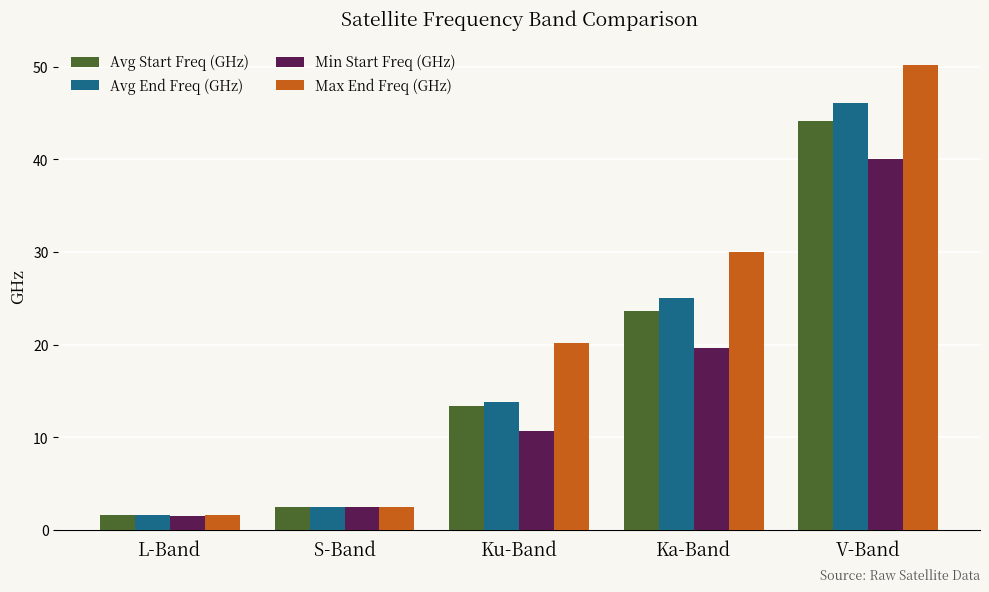

What is the difference between the highest and lowest values at Ku-Band?

9.5